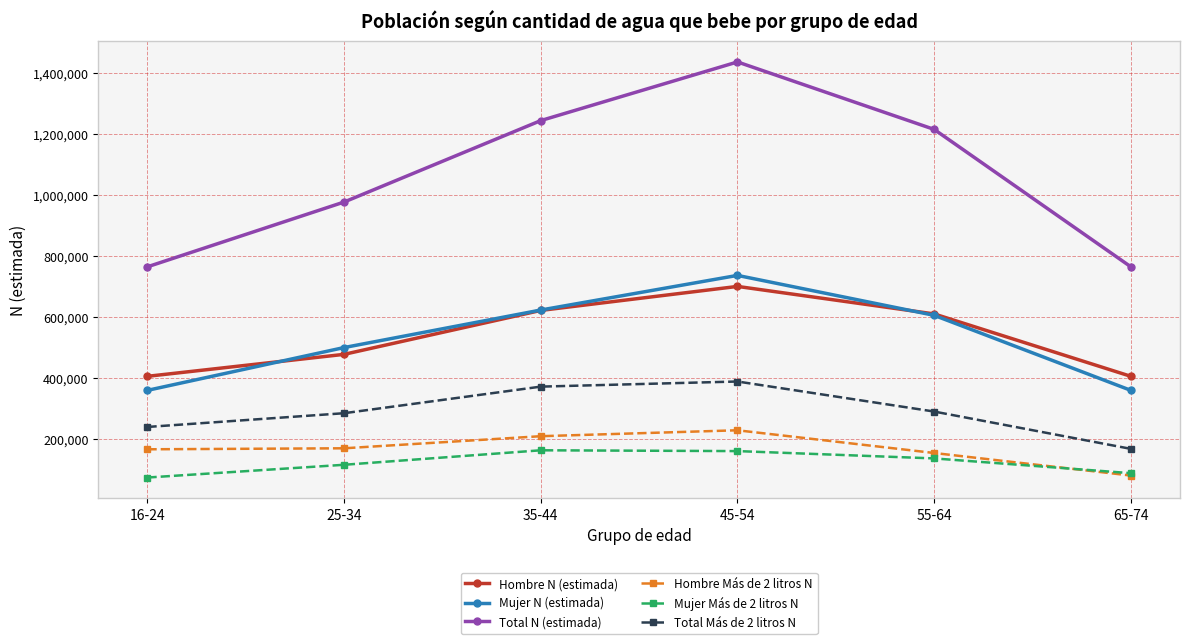

True or false: Hombre N (estimada) and Total N (estimada) cross at least once.

False